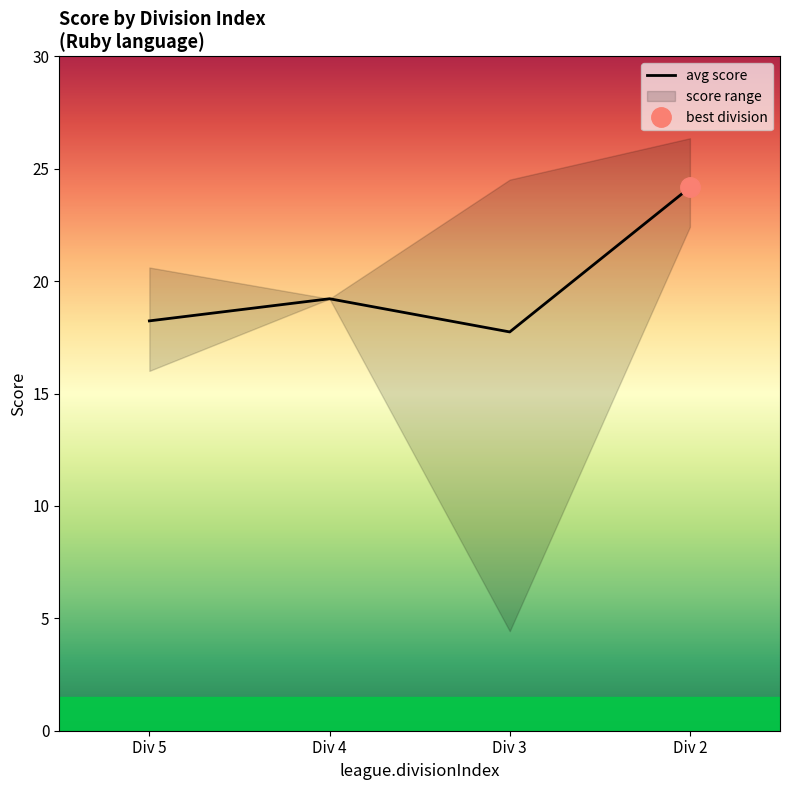

What is the maximum value shown in the chart?

24.2